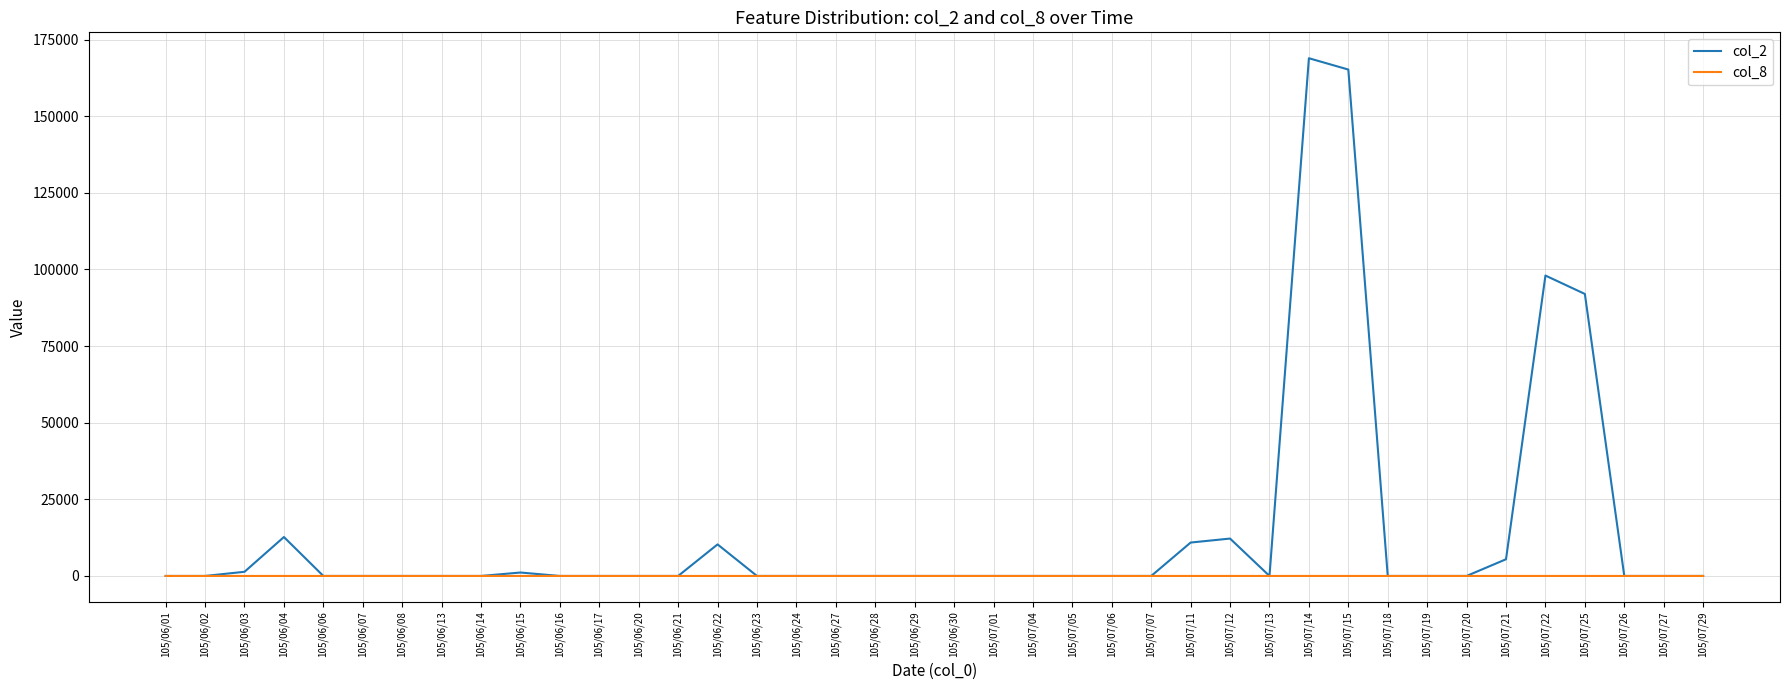

Which category has the highest value across all series?

105/07/14